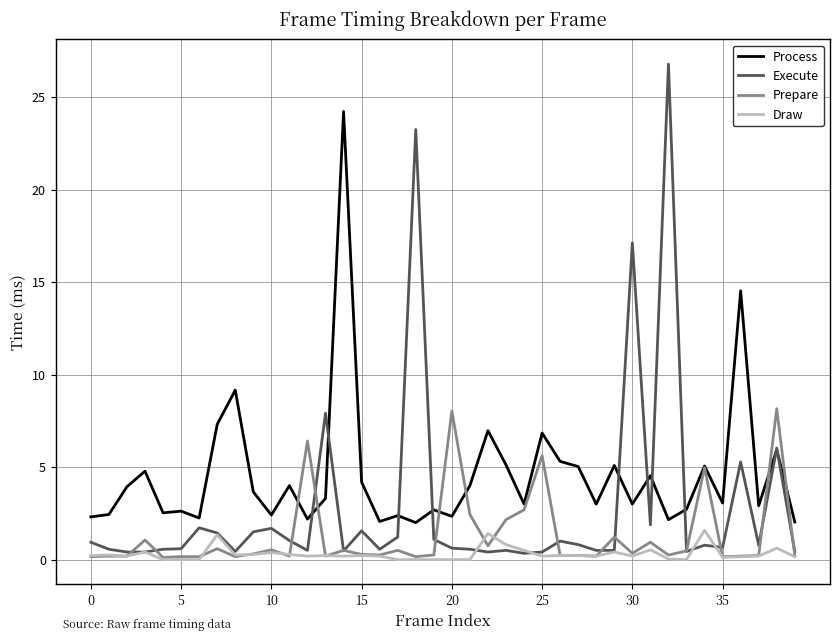

How many series are shown in this chart?

4